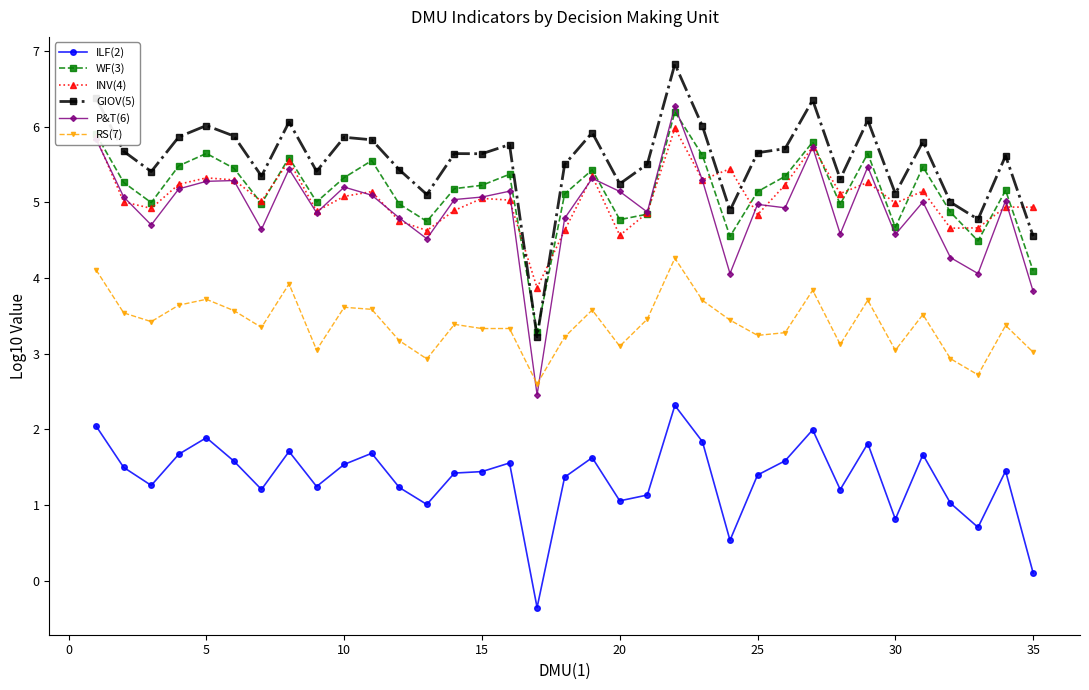

True or false: RS(7) and ILF(2) cross at least once.

False